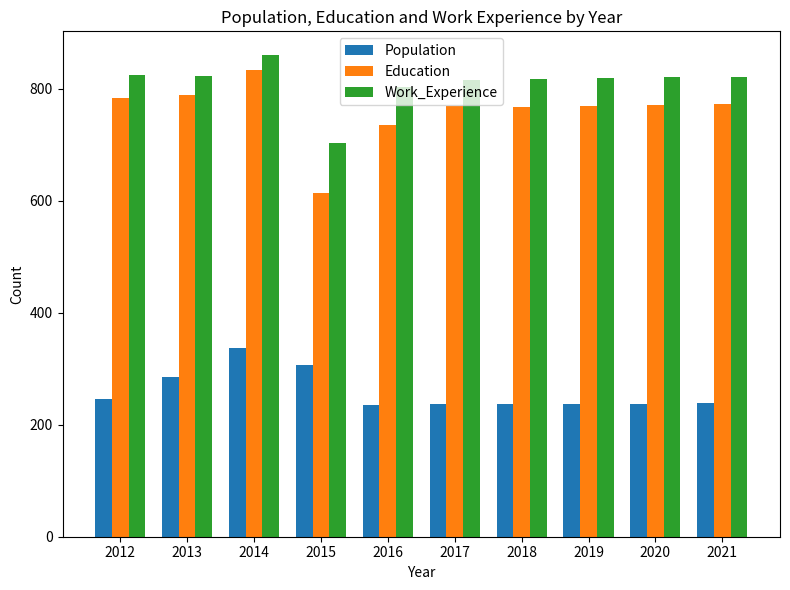

Which series has the largest range (max minus min)?

Education